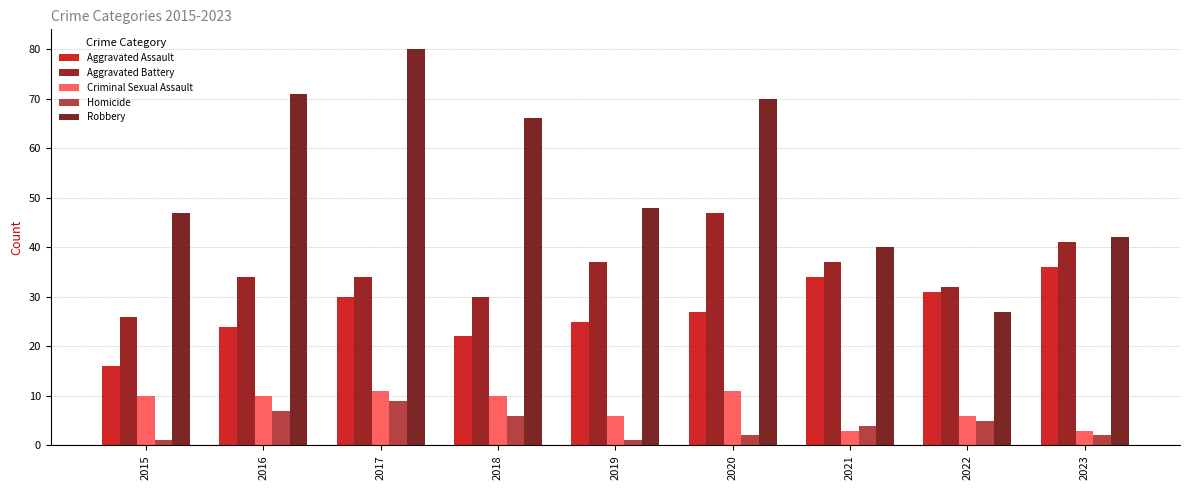

What is the value of the Criminal Sexual Assault bar at the 3rd from the left?

11